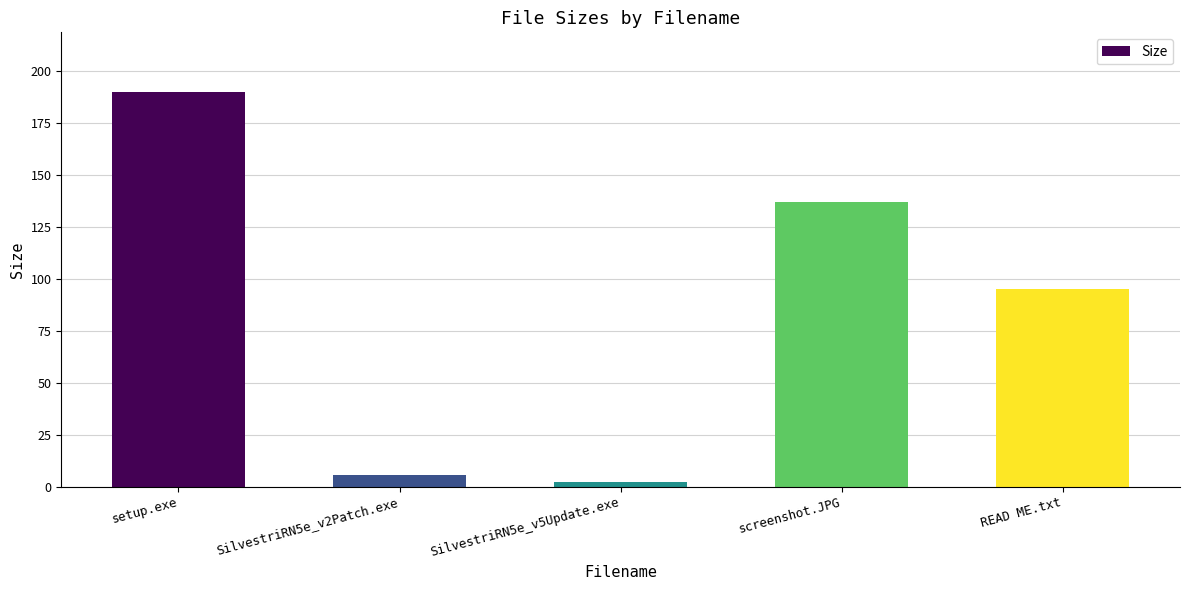

Rank the categories by value from lowest to highest.

SilvestriRN5e_v5Update.exe, SilvestriRN5e_v2Patch.exe, READ ME.txt, screenshot.JPG, setup.exe